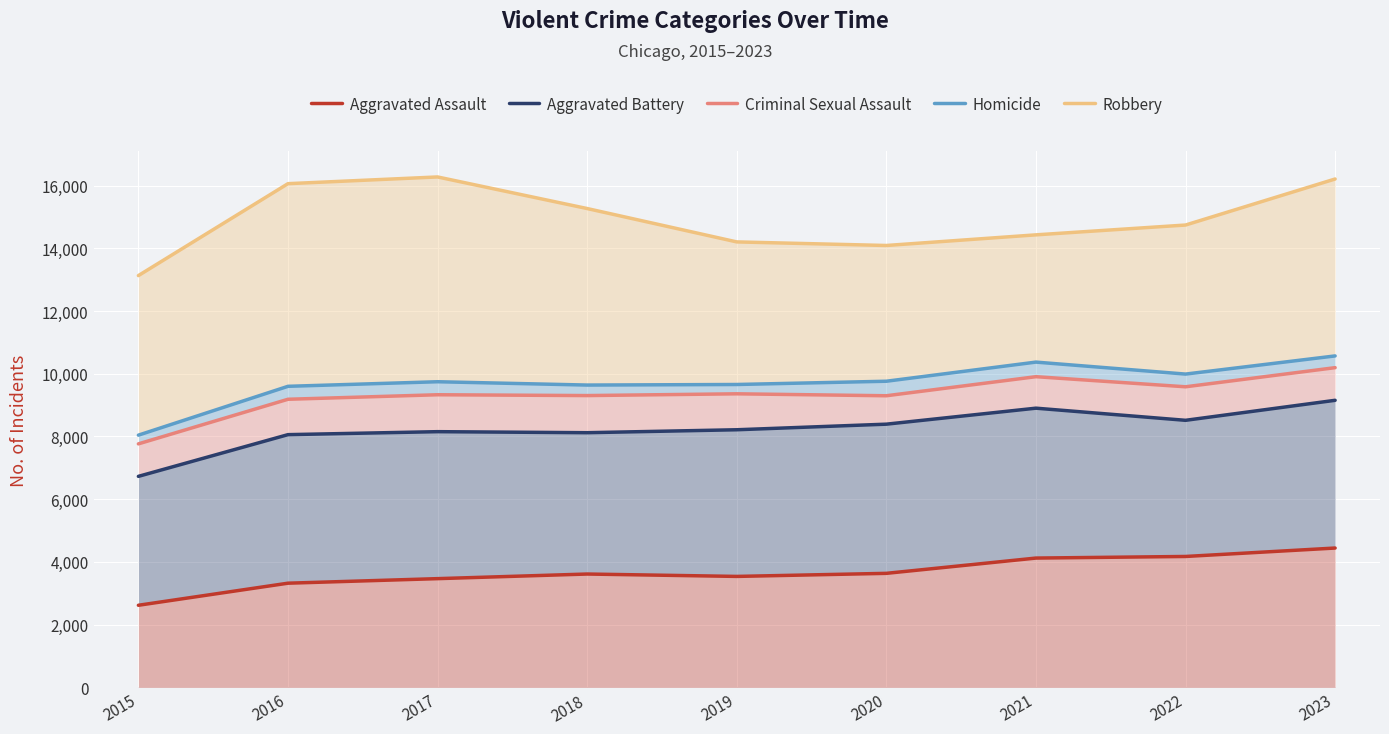

At which category is the sum across all series the highest?

2023